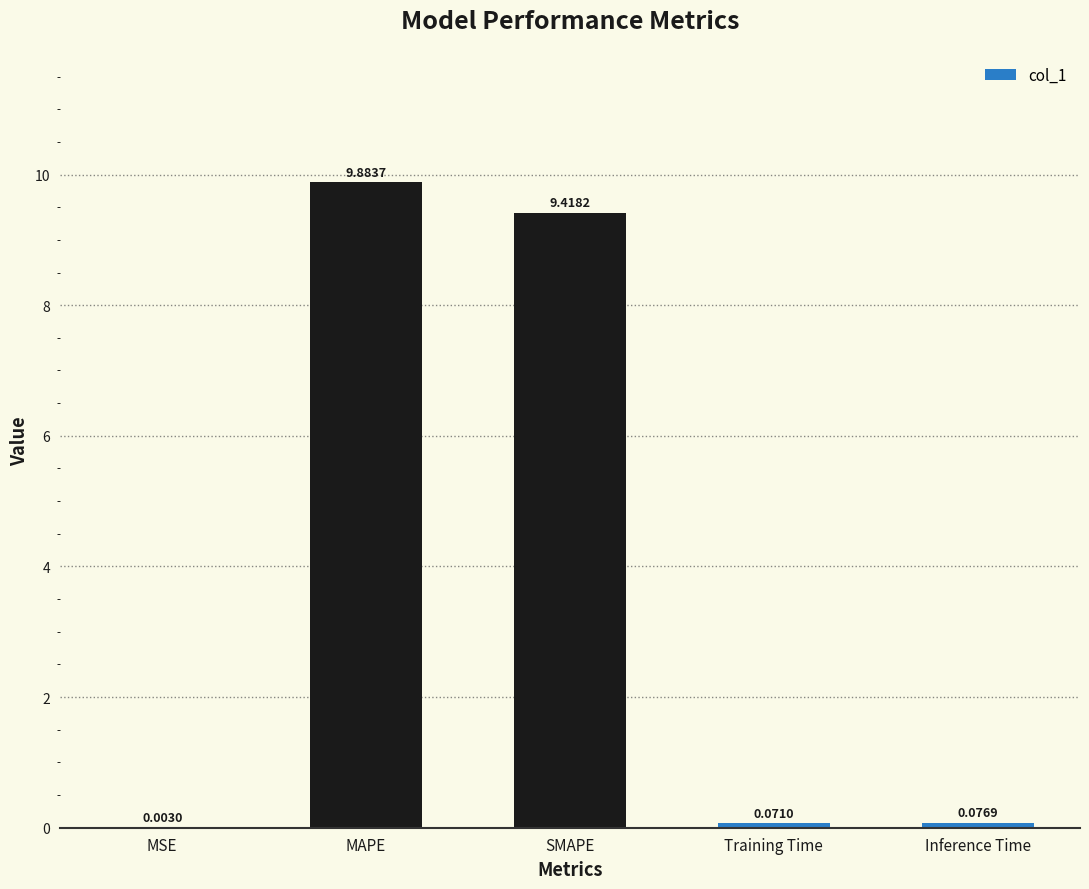

What is the greatest value displayed?

9.9